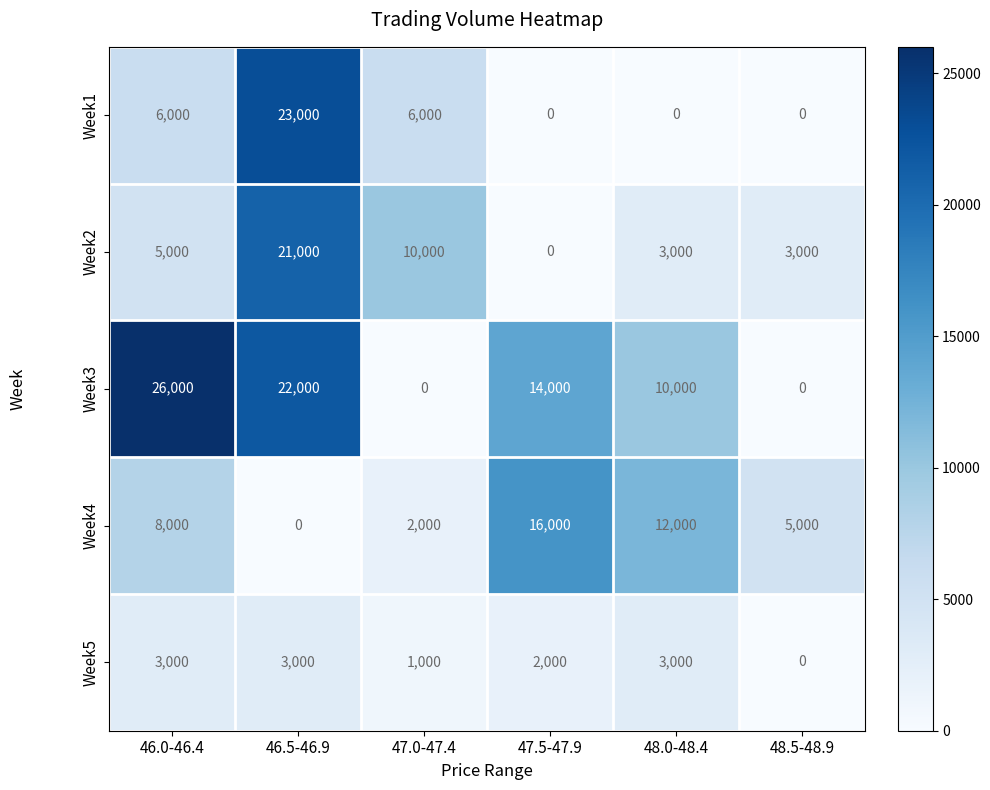

What value does the Week4 series have at 47.0-47.4?

2000